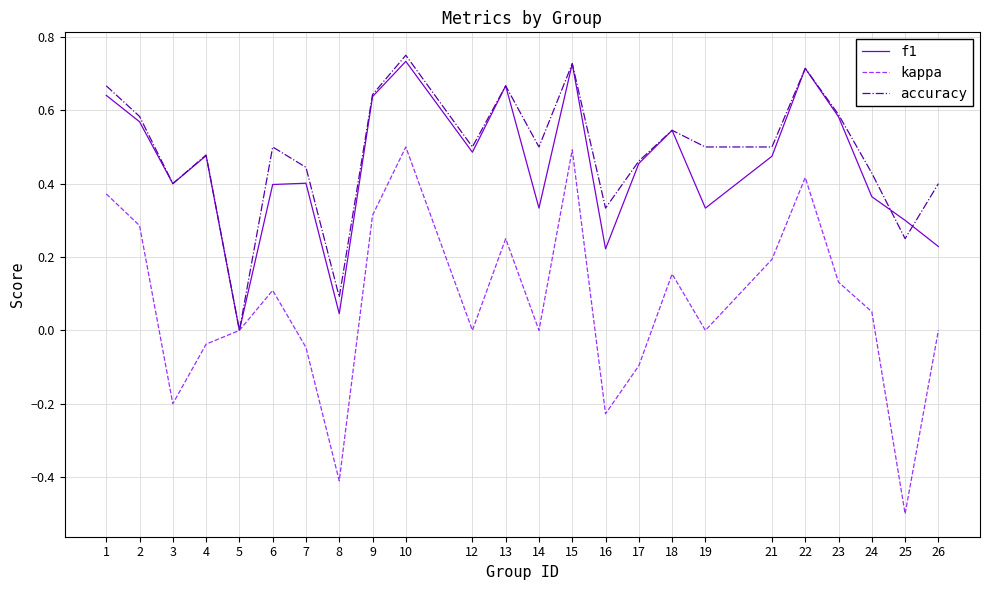

What is the sum of all kappa values?

1.8